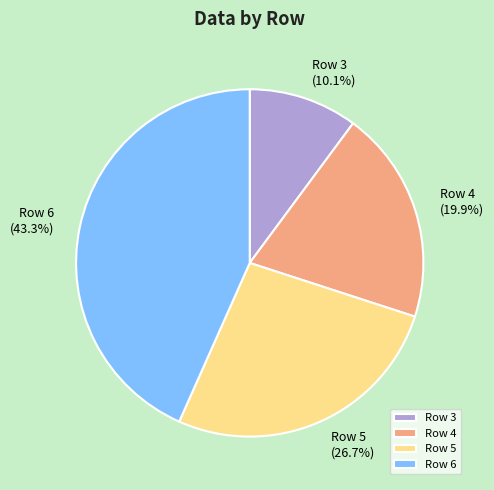

True or false: Row 4 accounts for 28% of the total.

False